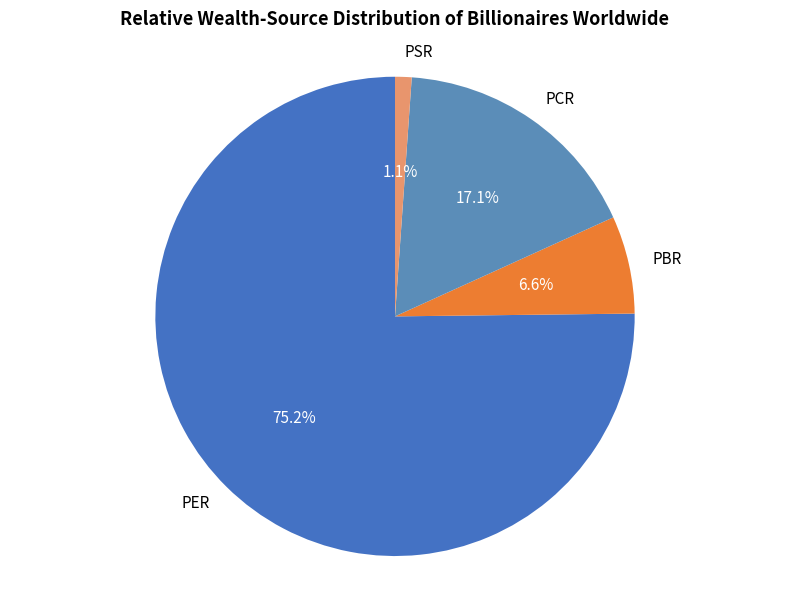

The PBR slice represents 18% of the pie. True or false?

False